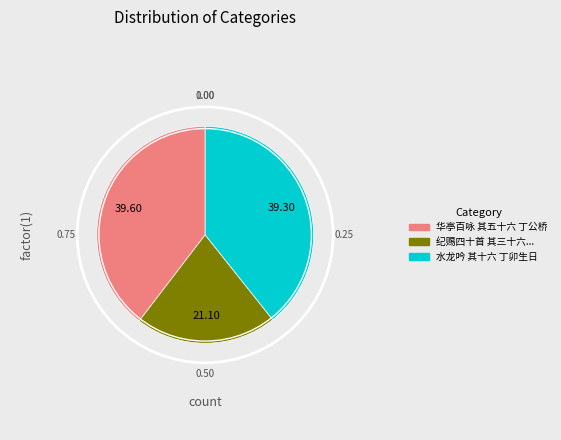

The 华亭百咏 其五十六 丁公桥 slice represents 40% of the pie. True or false?

True